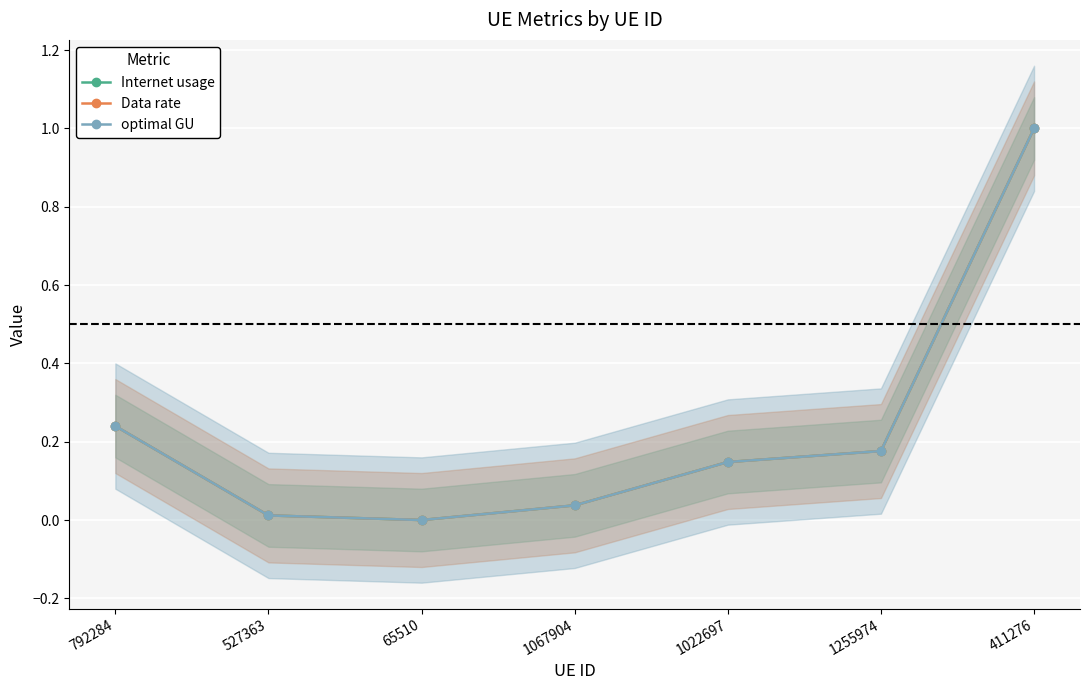

List the series in order of their peak value, lowest first.

Internet usage, Data rate, optimal GU